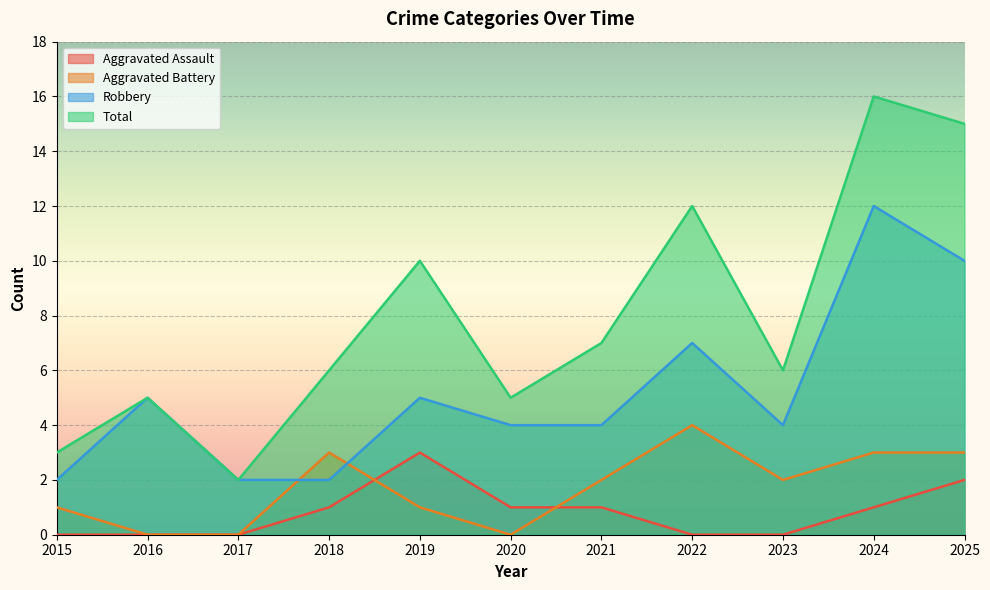

What is the spread (max minus min) of values at 2015?

3